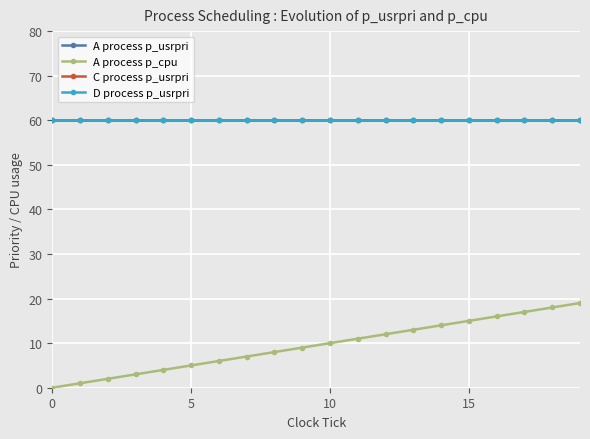

Does the chart have visible grid lines?

Yes